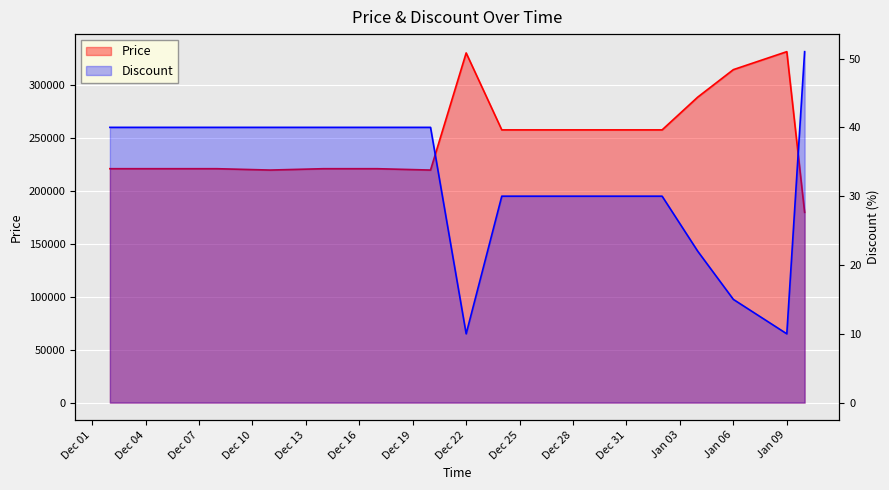

Count the Discount values in the range 30 to 40.

11